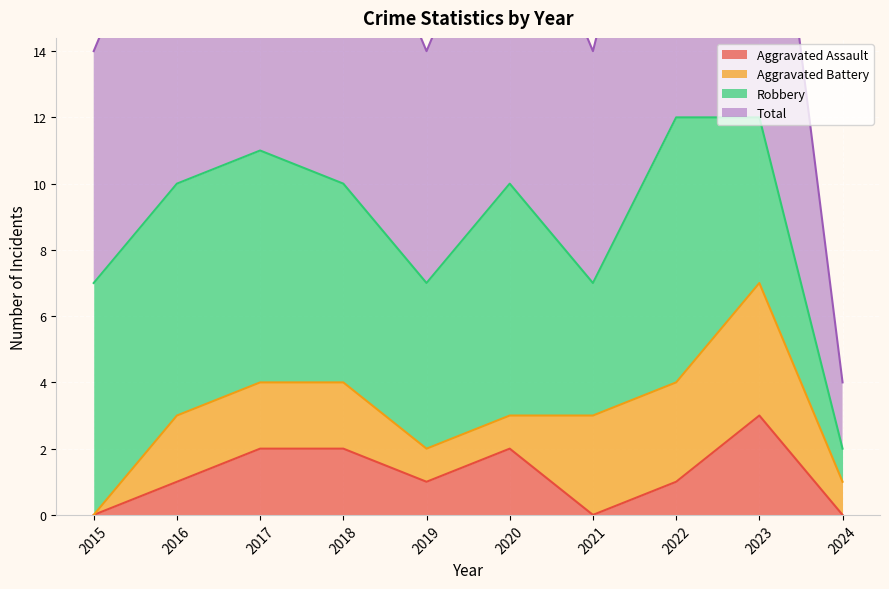

What is the maximum value for Aggravated Assault?

3